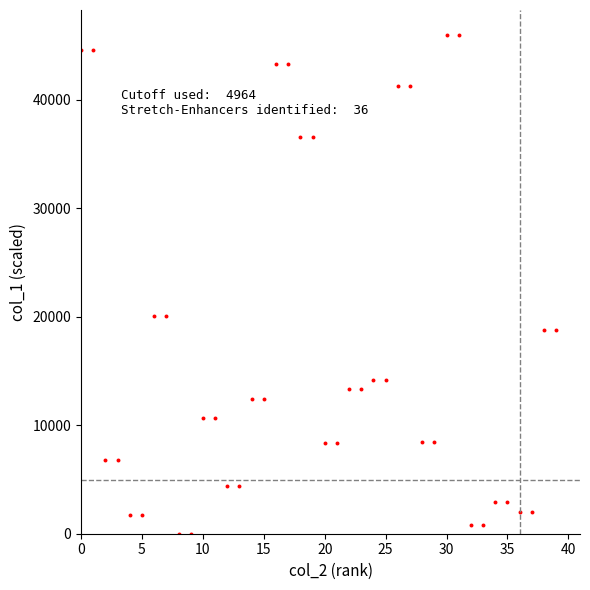

What is the range of Y values (max minus min)?

46000.0